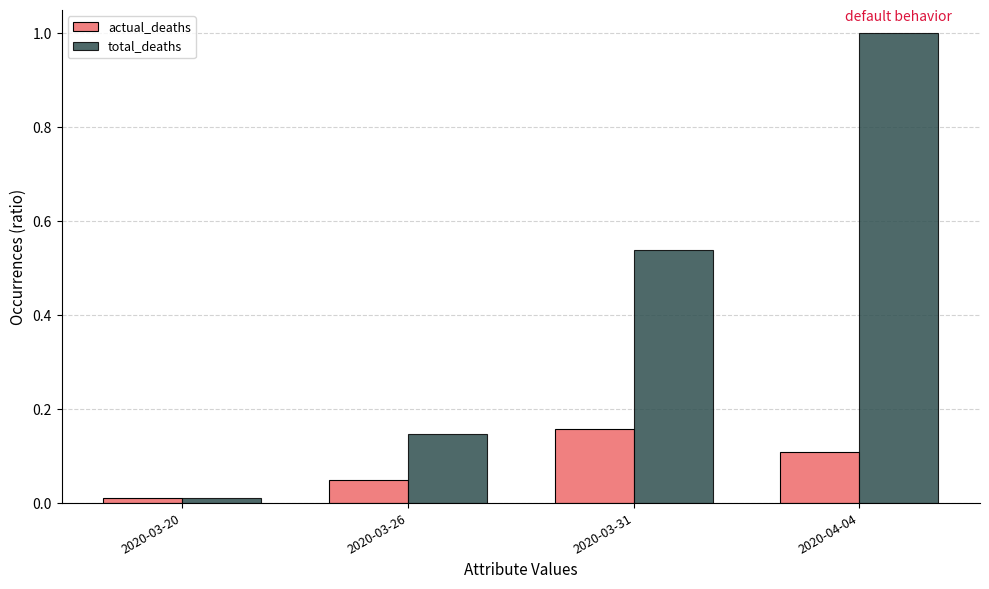

How many groups of bars are there?

4